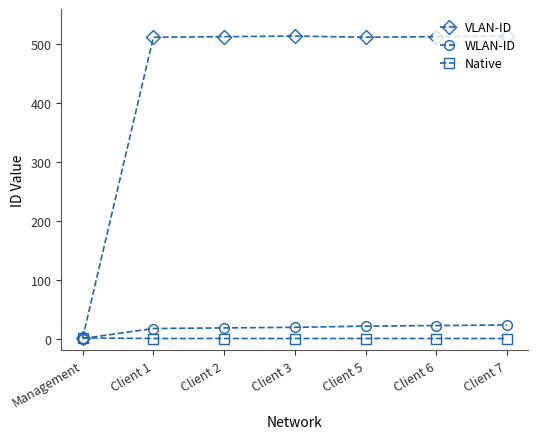

The value of WLAN-ID at Management is 0. True or false?

True